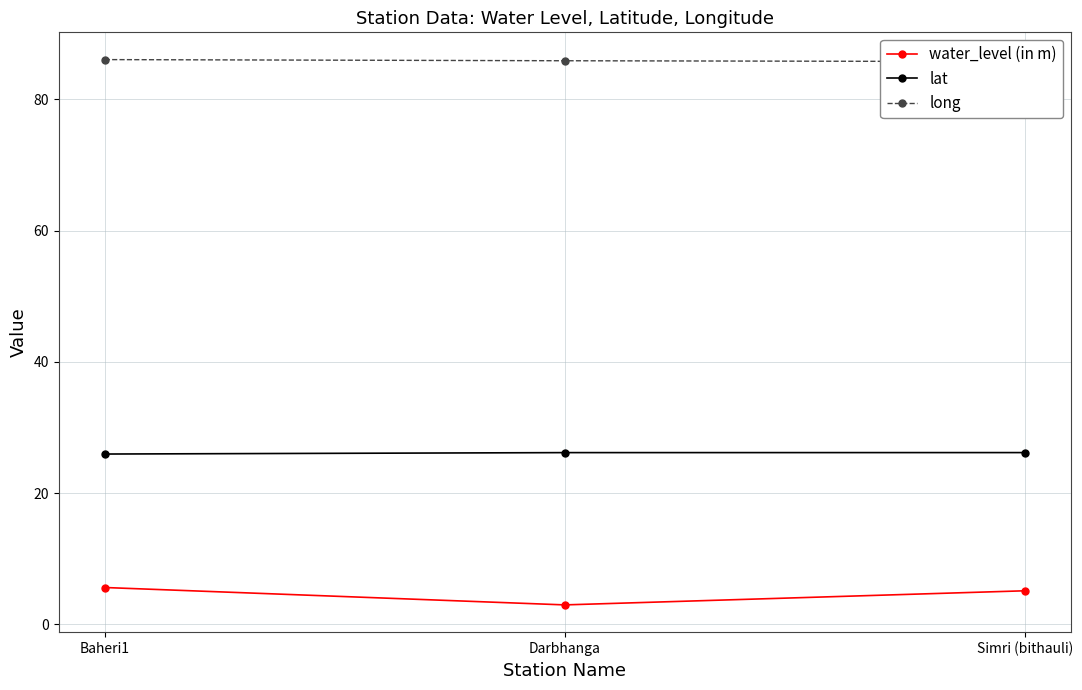

The value of lat at Baheri1 is 43.2. True or false?

False